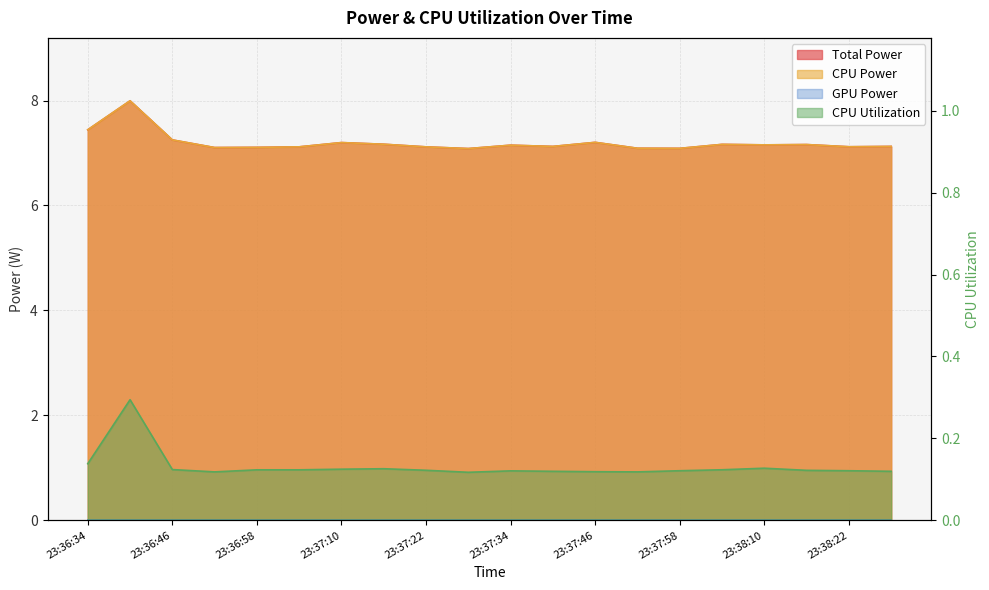

At which label is CPU Power closest to 7?

23:37:28